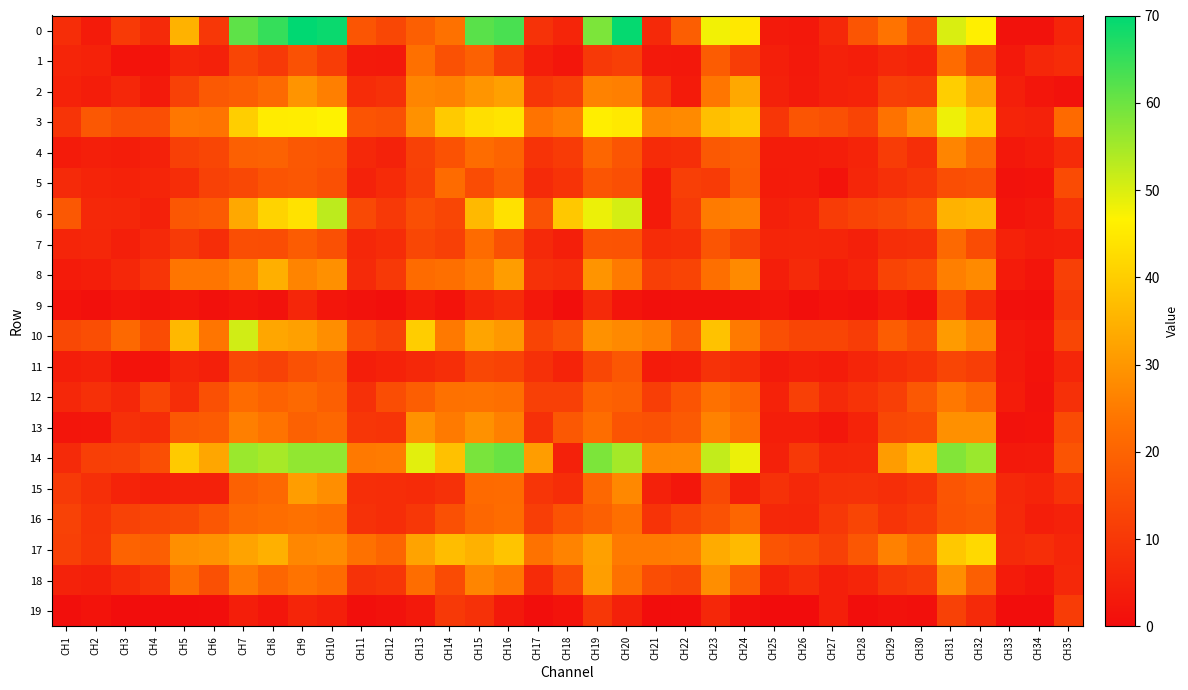

At how many categories does at least one series exceed 42?

13